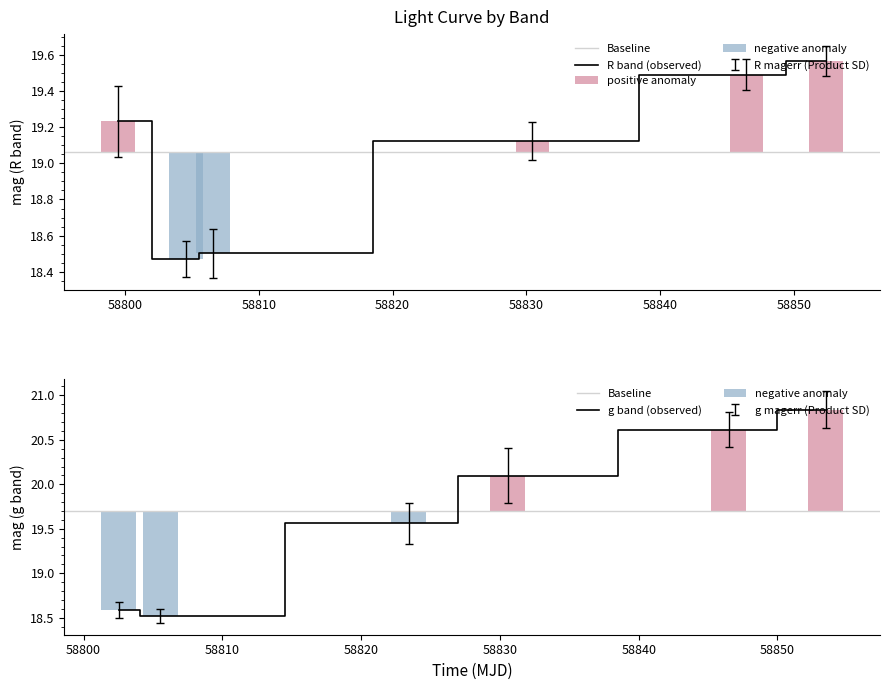

What is the value of the R_mag bar at the 3rd from the left?

18.5